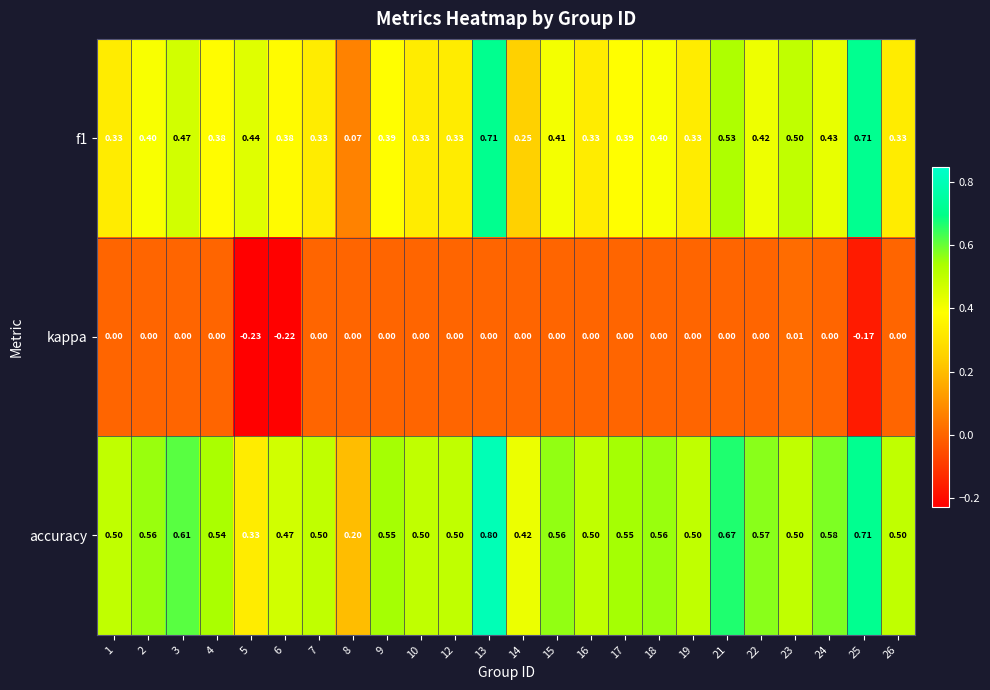

Rank the series at 4 from lowest to highest value.

kappa, f1, accuracy